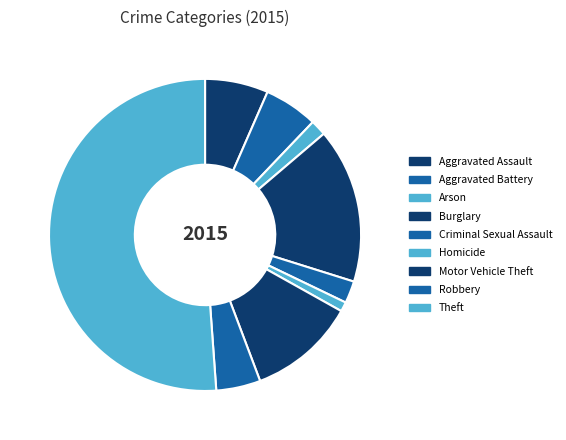

How many slices are in this pie chart?

9